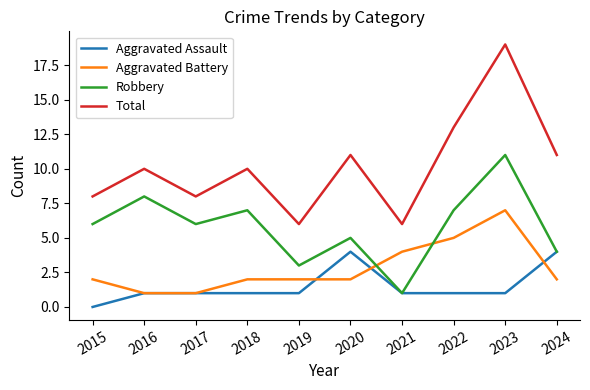

True or false: Robbery and Total intersect in this chart.

False